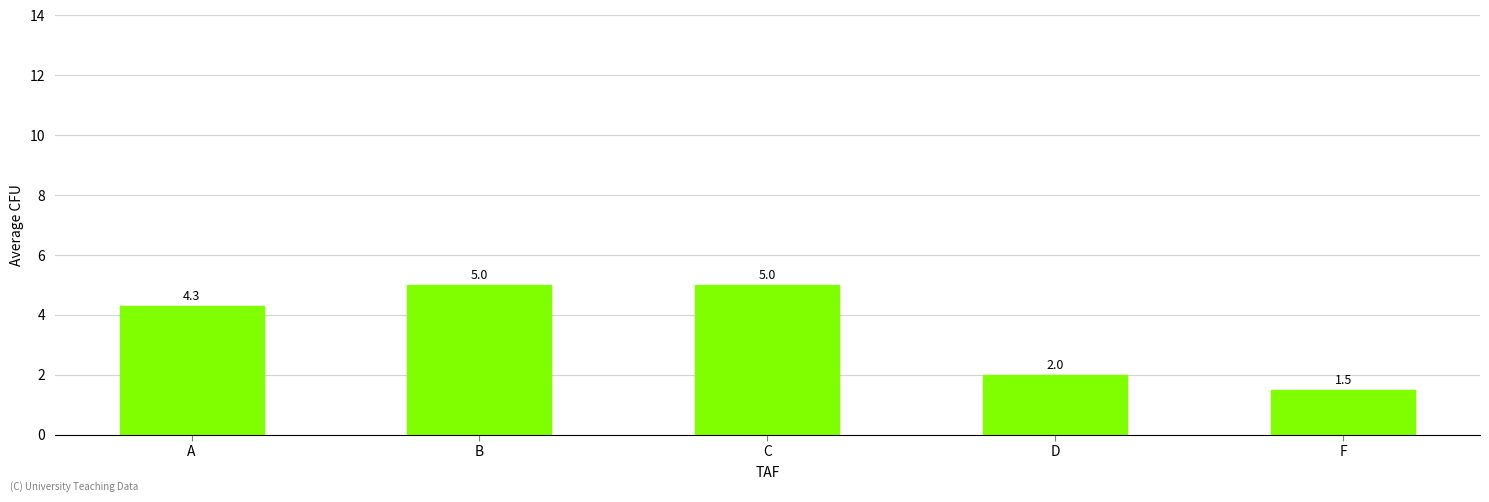

The chart shows a value of 2.8 at D. True or false?

False